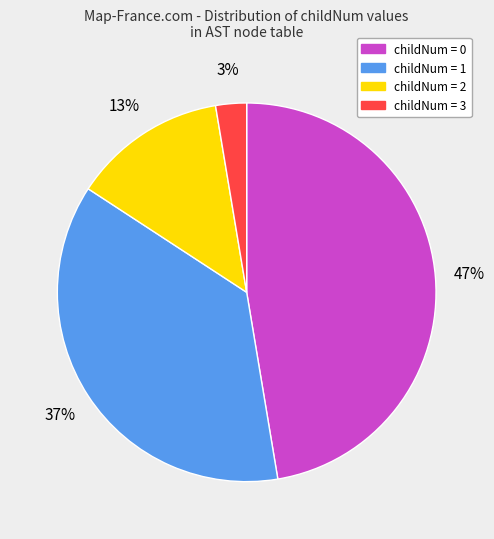

Does any single category account for the majority?

No